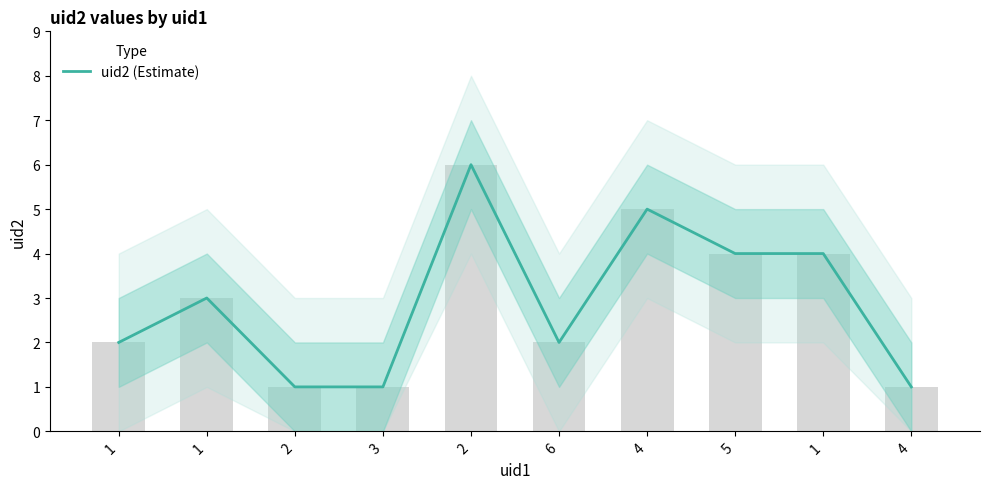

Count the values in the range 1 to 4.

8